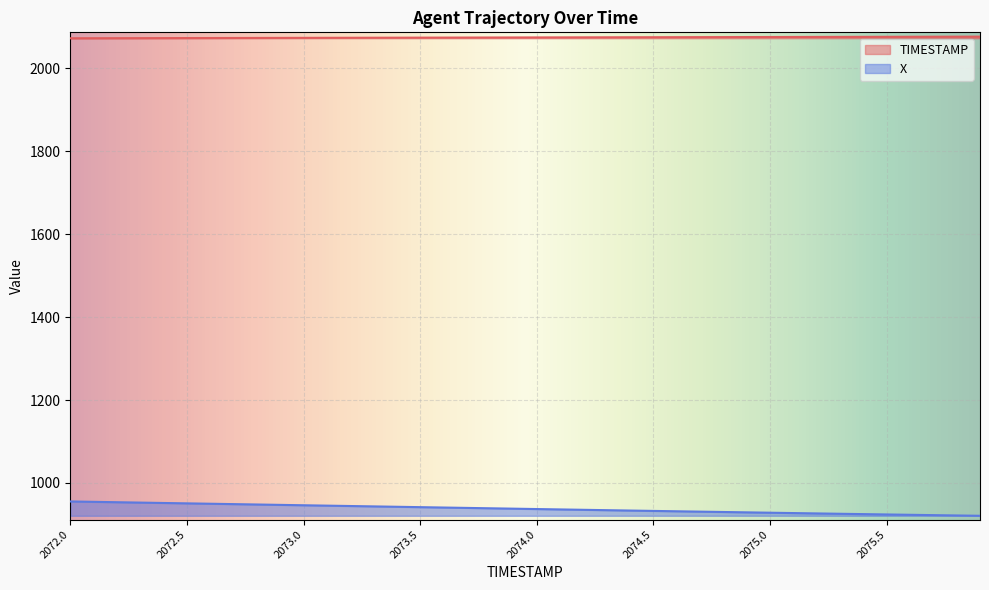

What is the difference between the highest and lowest values at 2073.3?

1129.7